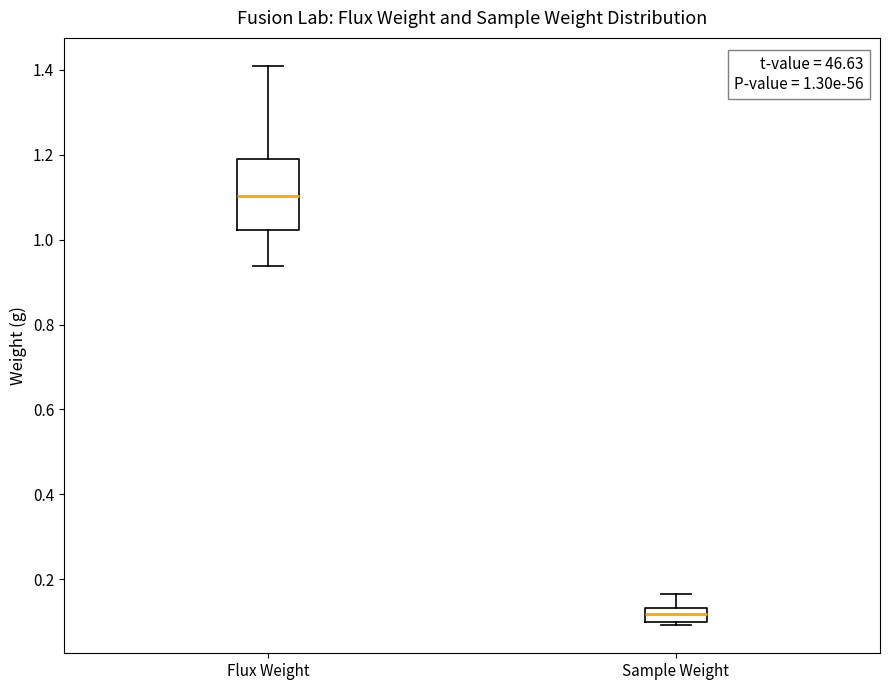

Which box is the tallest, from its lower edge to its upper edge?

Flux Weight